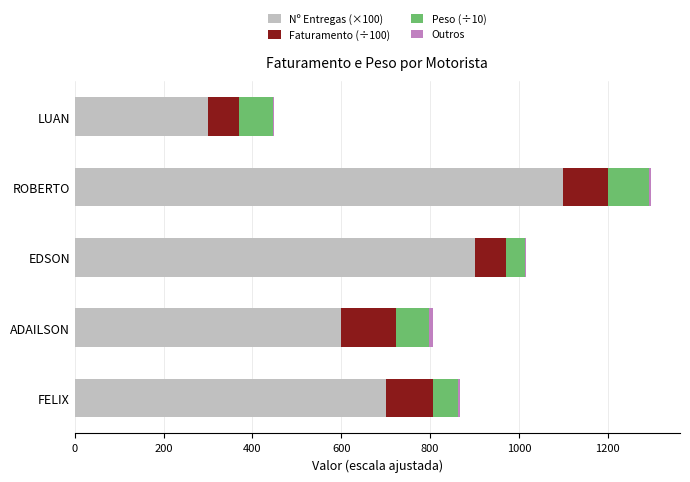

At which category is the sum across all series the highest?

ROBERTO